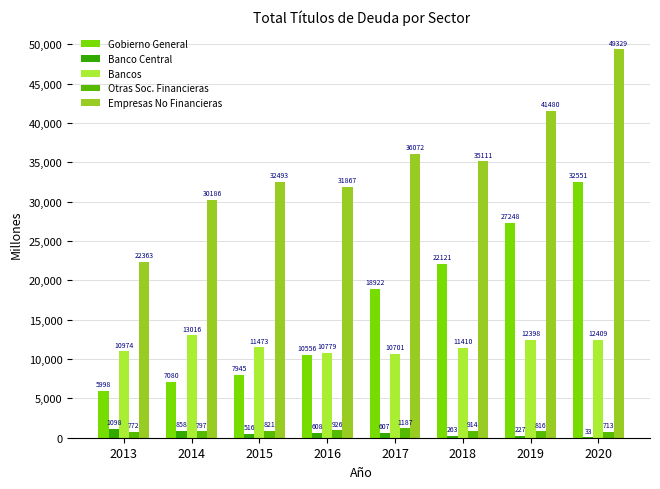

What are all the series names shown in the legend?

Gobierno General, Banco Central, Bancos, Otras Soc. Financieras, Empresas No Financieras